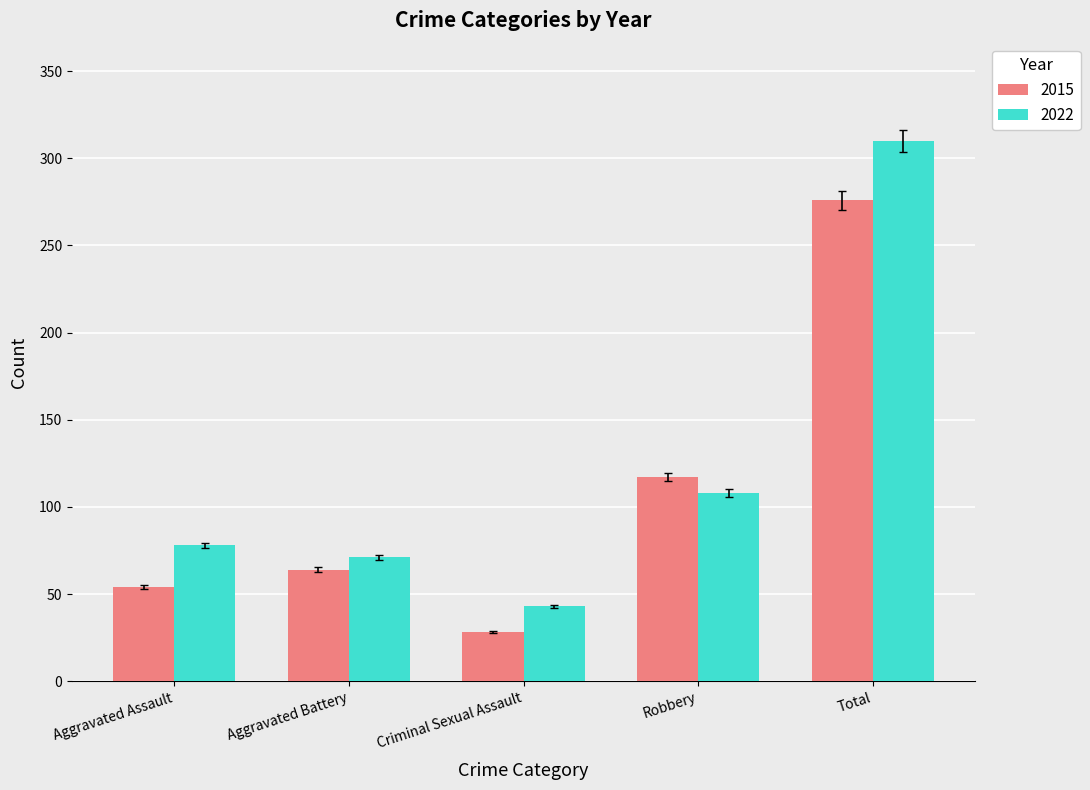

Which series has the largest total across all categories?

2022